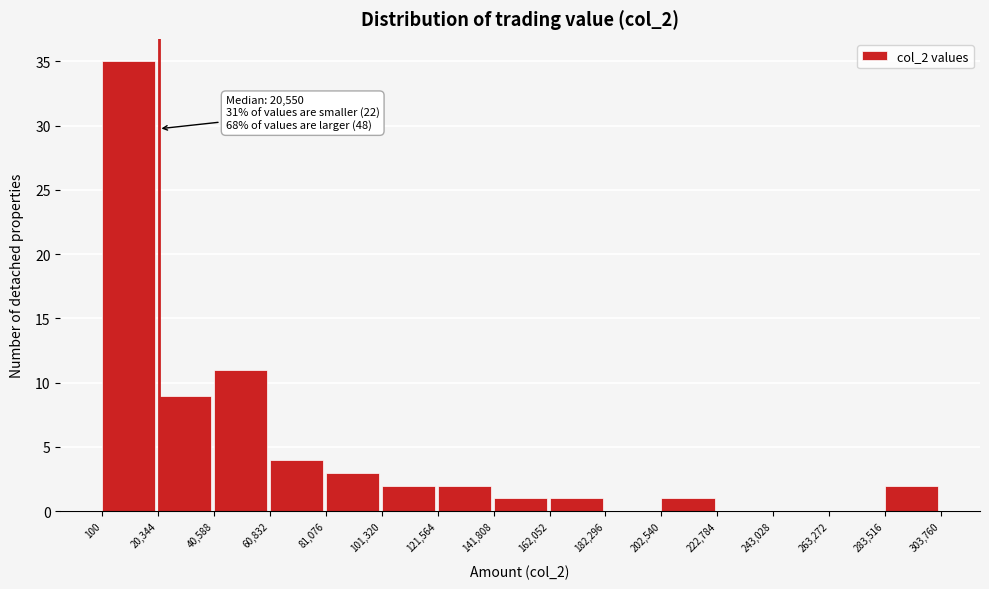

Which range on the x-axis has the tallest bar?

100 to 20,344